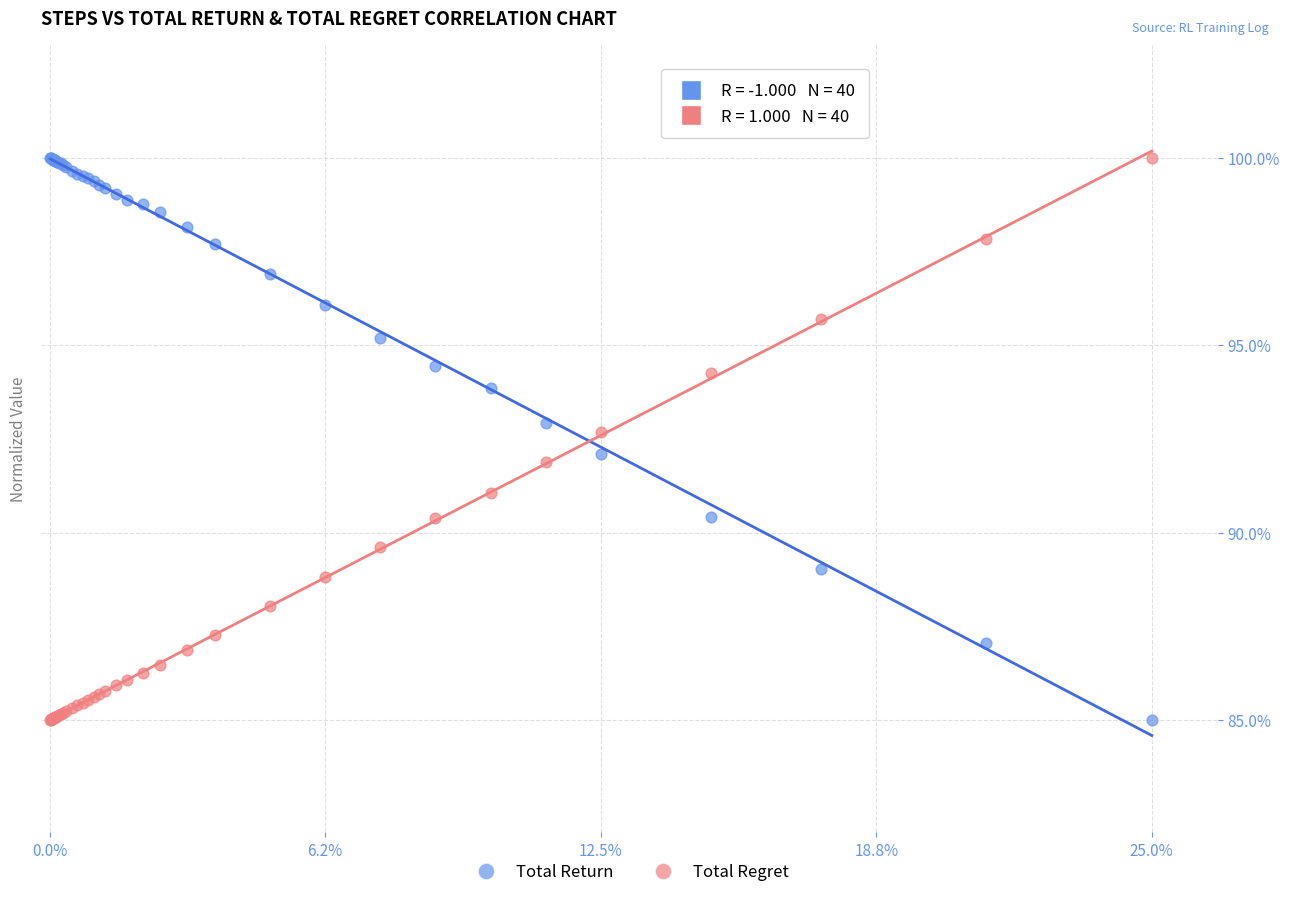

What are all the series names shown in the legend?

Total Return, Total Regret